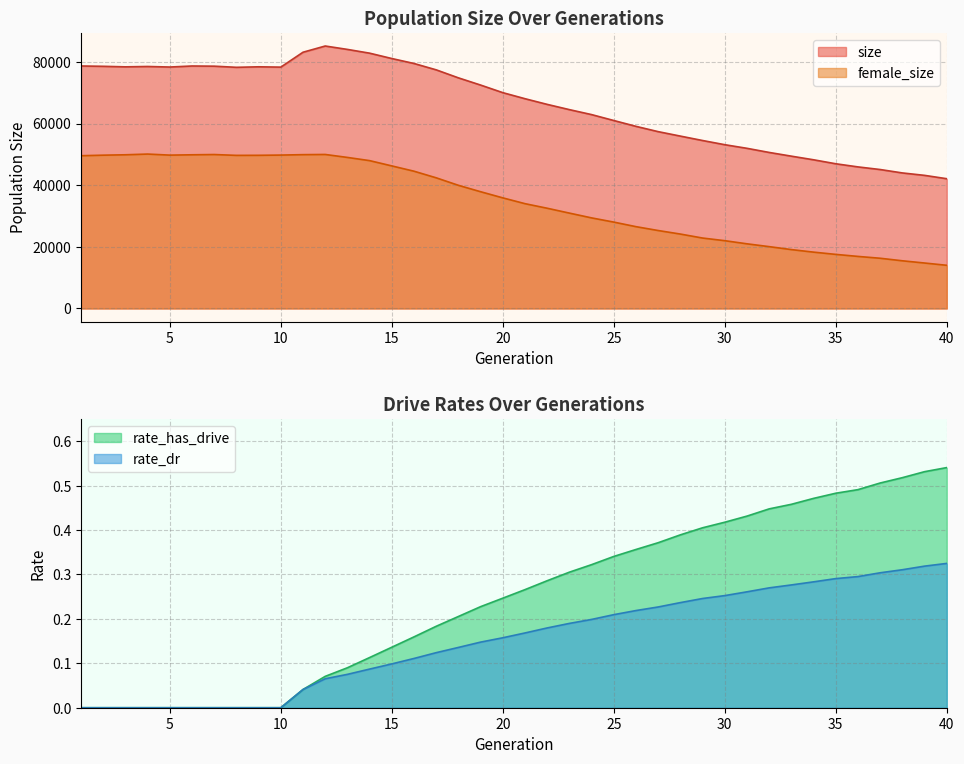

At which label does female_size reach its peak?

4